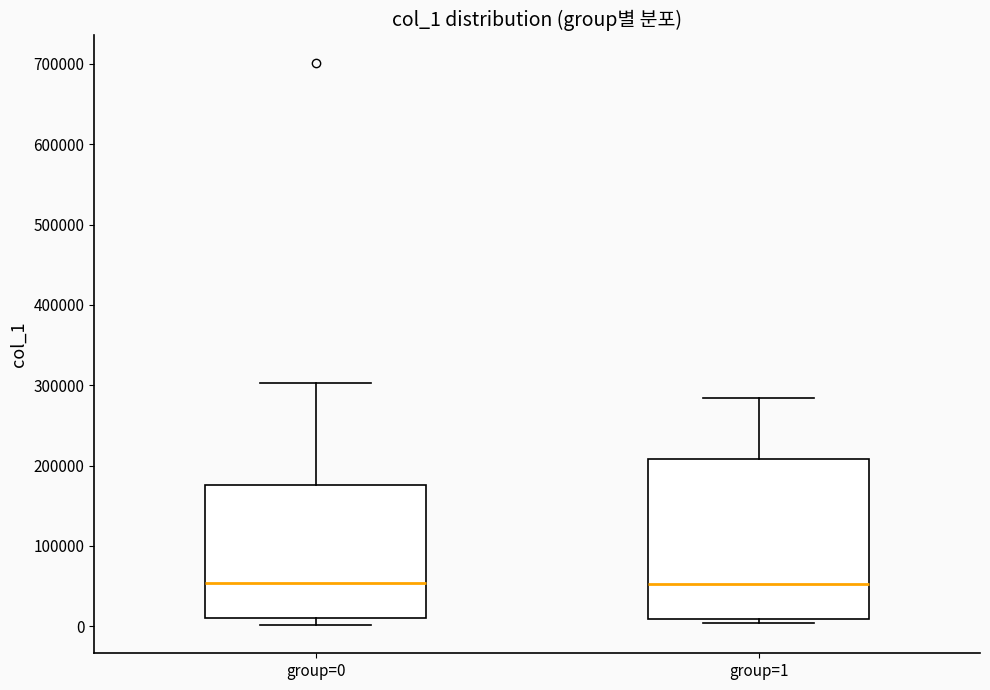

Reading left to right, read every box against the y-axis: the position of its median line, the range the box covers, and the ends of its whiskers. The values are not printed on the chart, so give them approximately, as read against the axis.

group=0: median 50000, box 10000 to 180000, whiskers 0 to 300000
group=1: median 50000, box 10000 to 210000, whiskers 0 to 280000